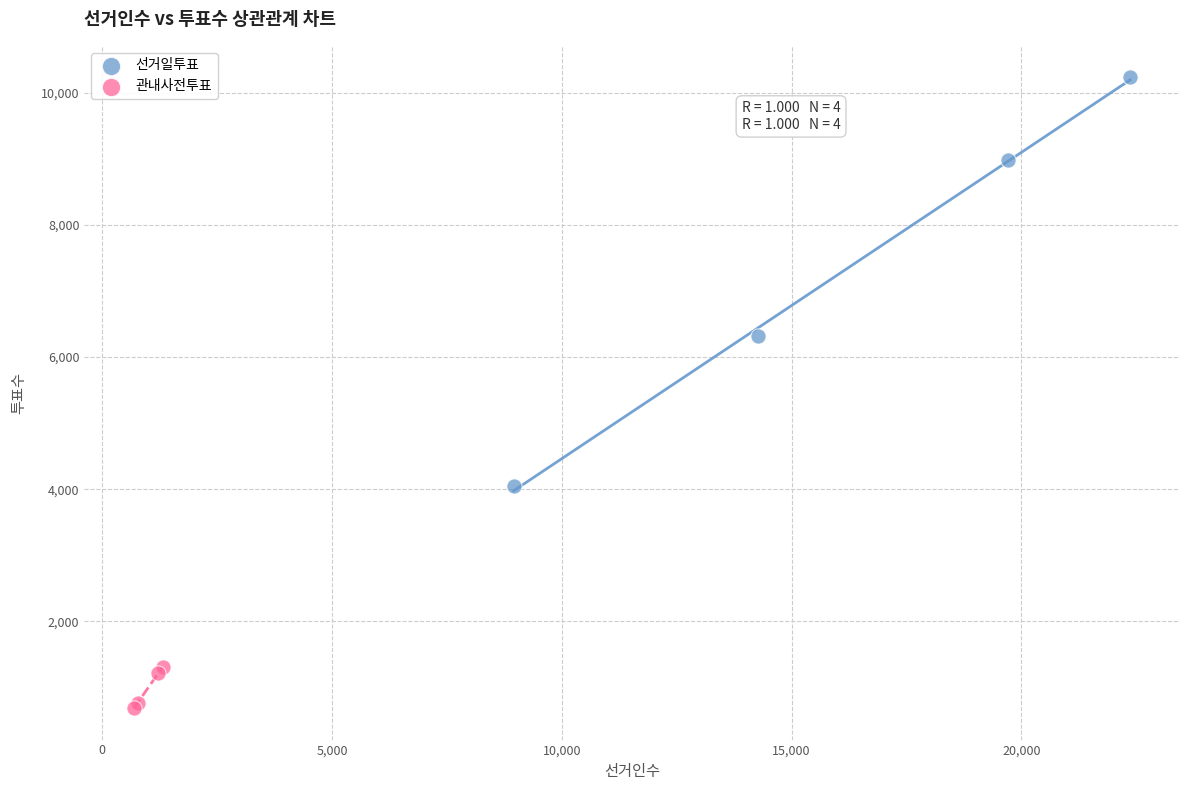

Which series reaches the minimum Y coordinate?

관내사전투표